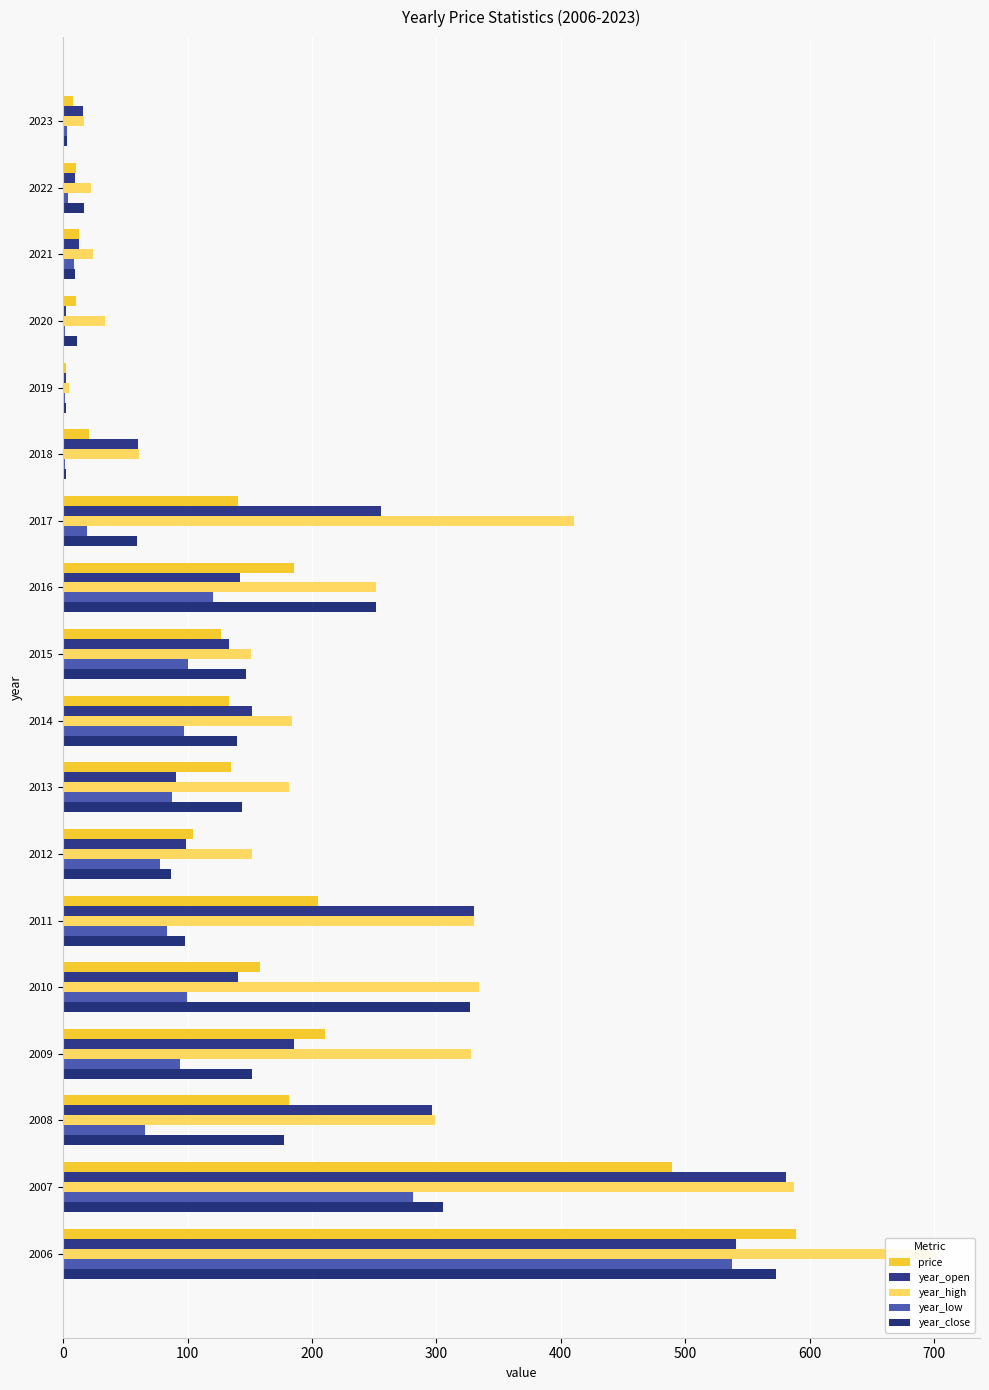

What are all the series names shown in the legend?

price, year_open, year_high, year_low, year_close